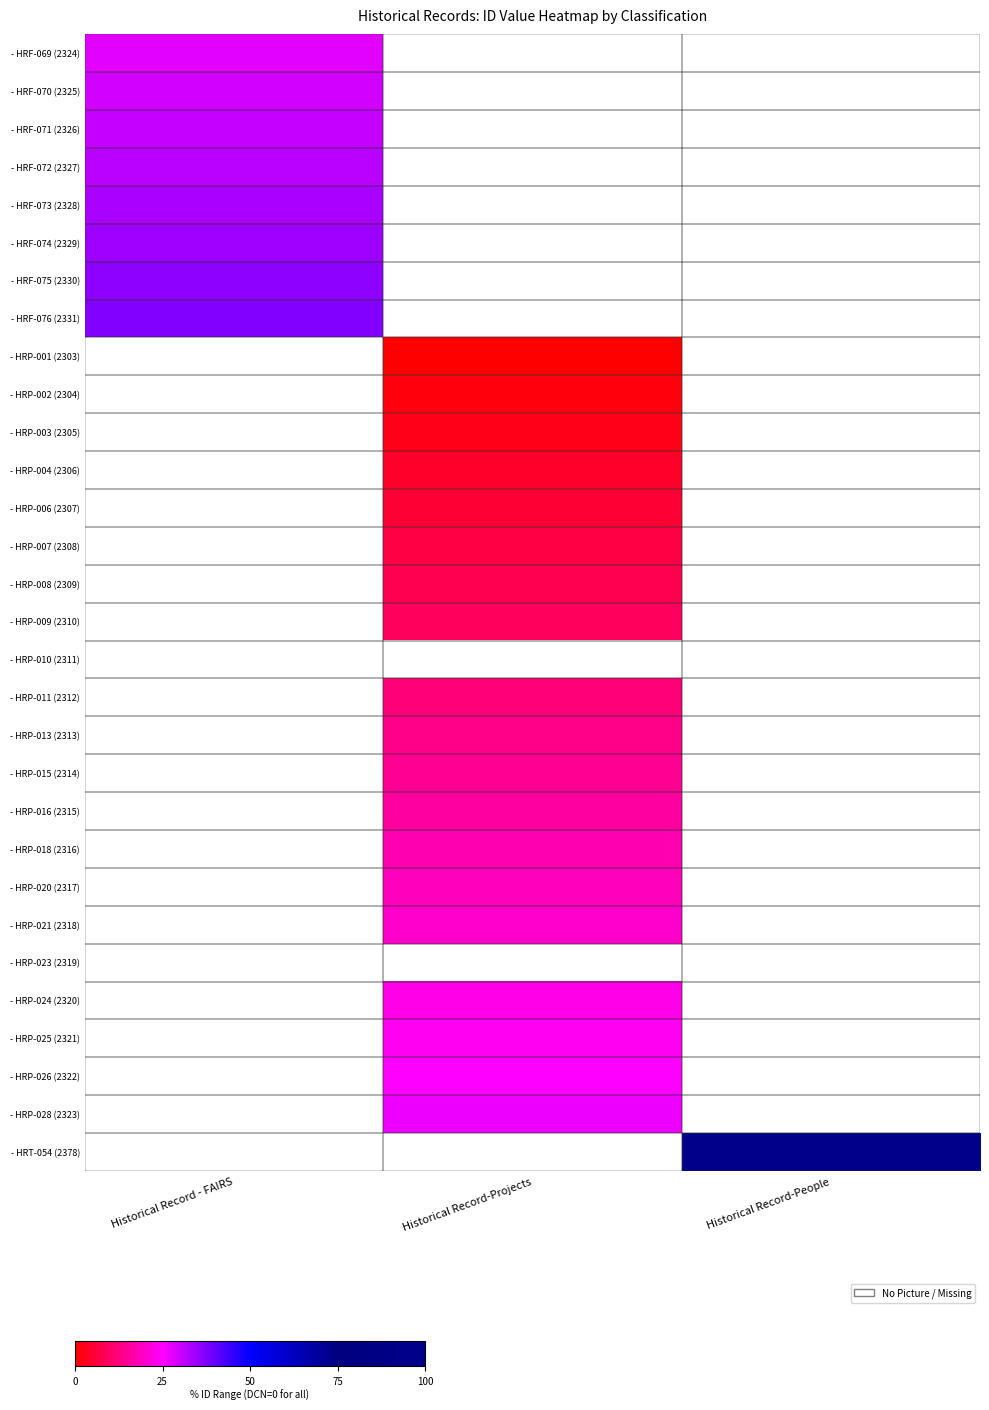

List the labels in order of row_0 value, largest first.

Historical Record - FAIRS, Historical Record-Projects, Historical Record-People